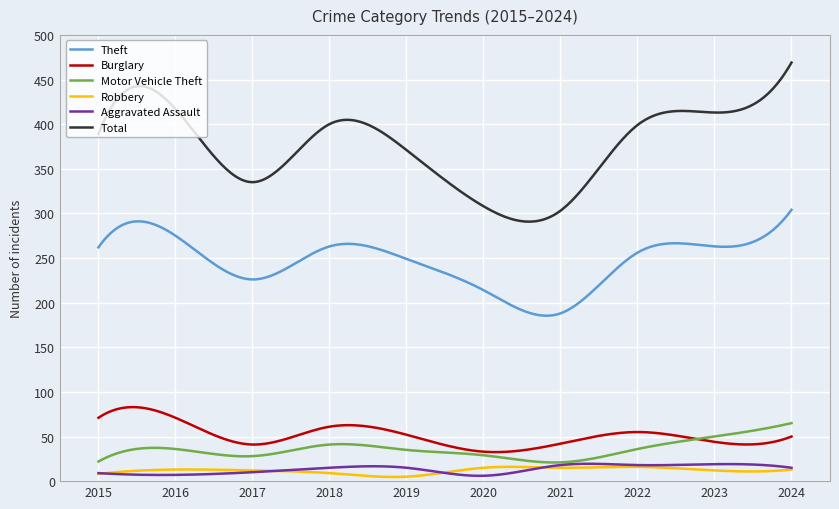

True or false: Theft and Burglary cross at least once.

False